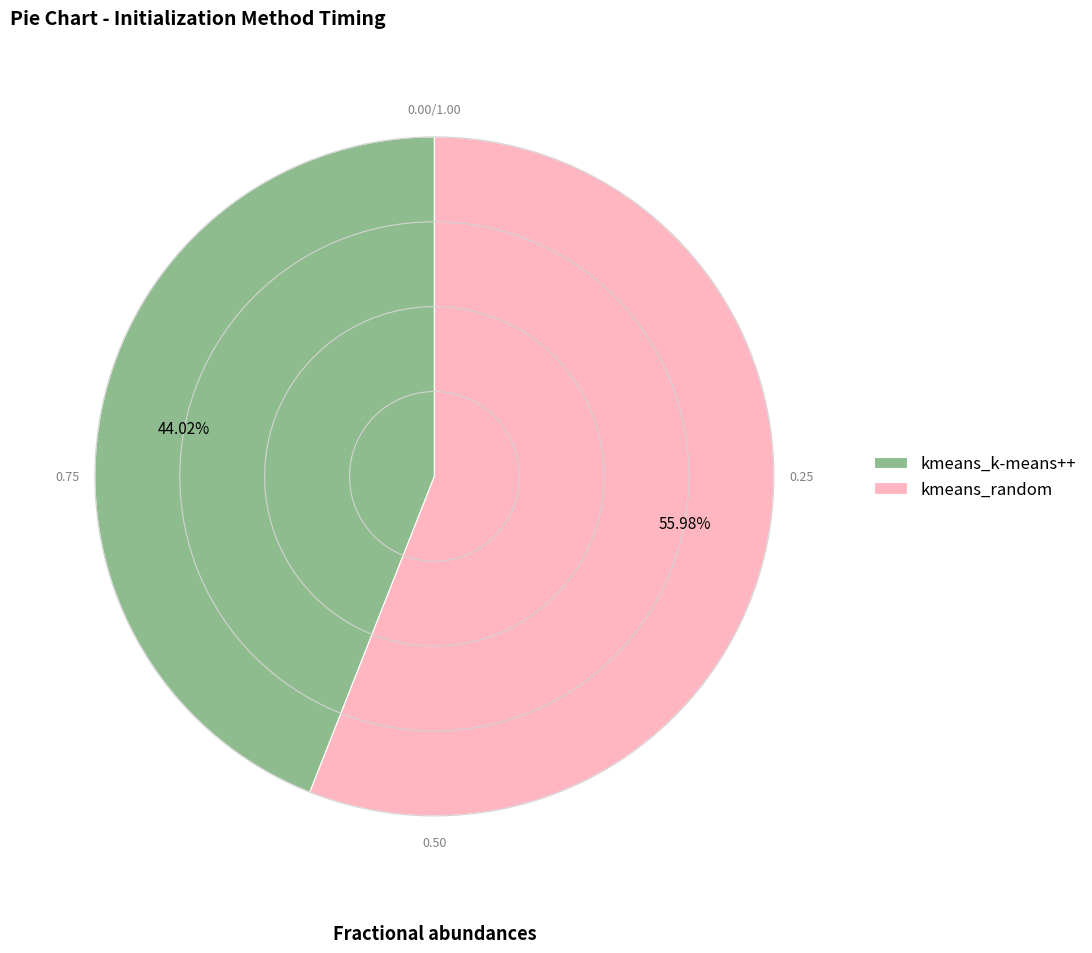

Is the sum of kmeans_random and kmeans_k-means++ greater than half?

Yes